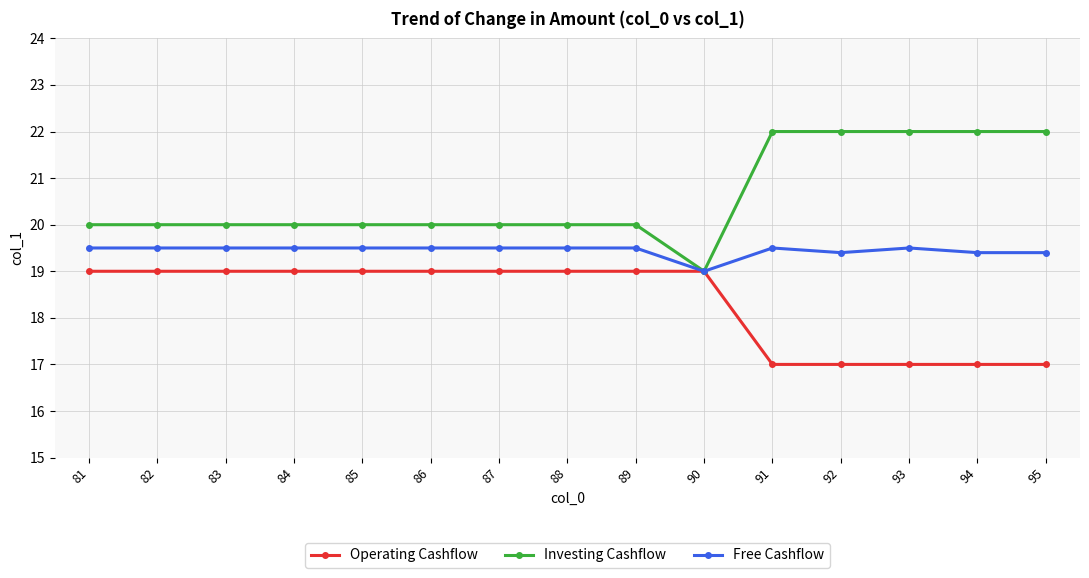

Is it true that Investing Cashflow equals 34.0 at 86?

False